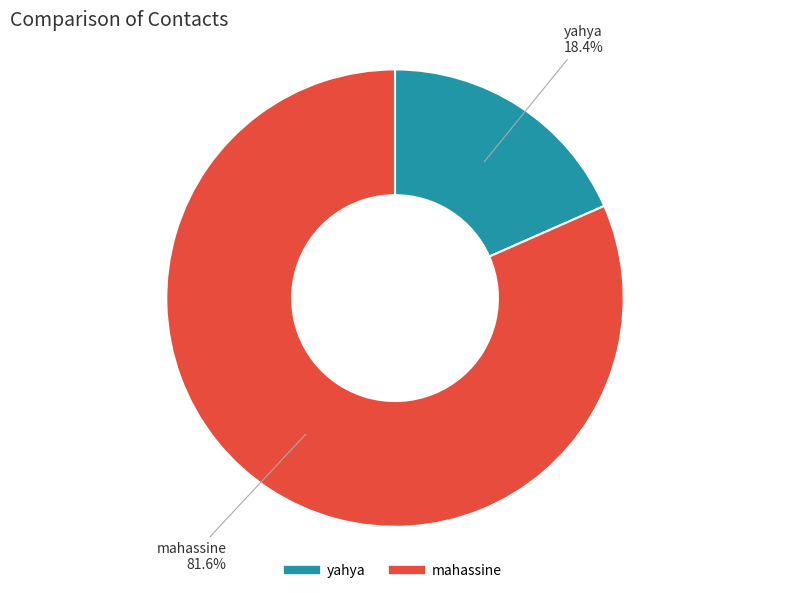

How many slices are in this pie chart?

2